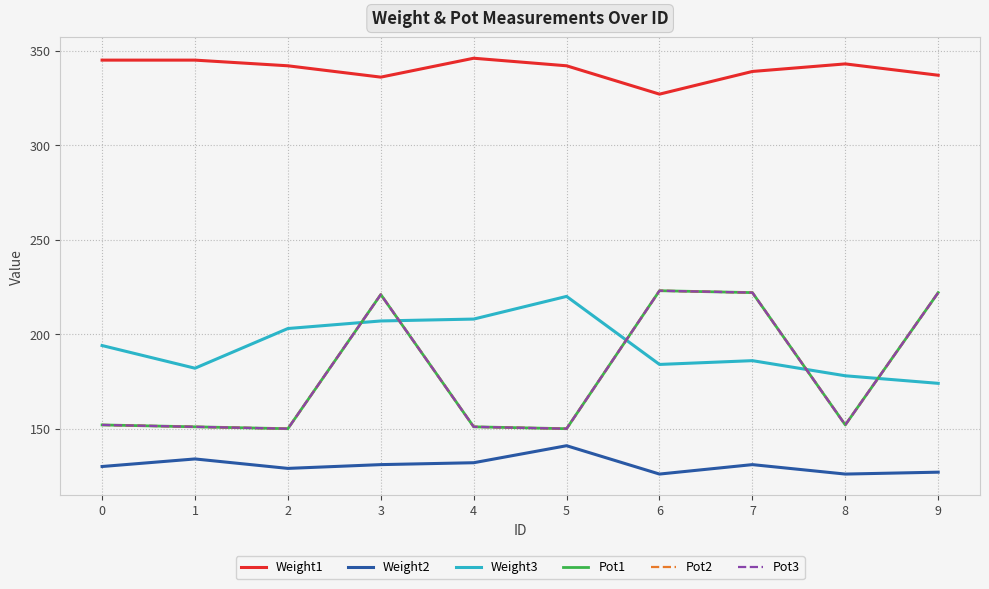

Does the chart have visible grid lines?

Yes